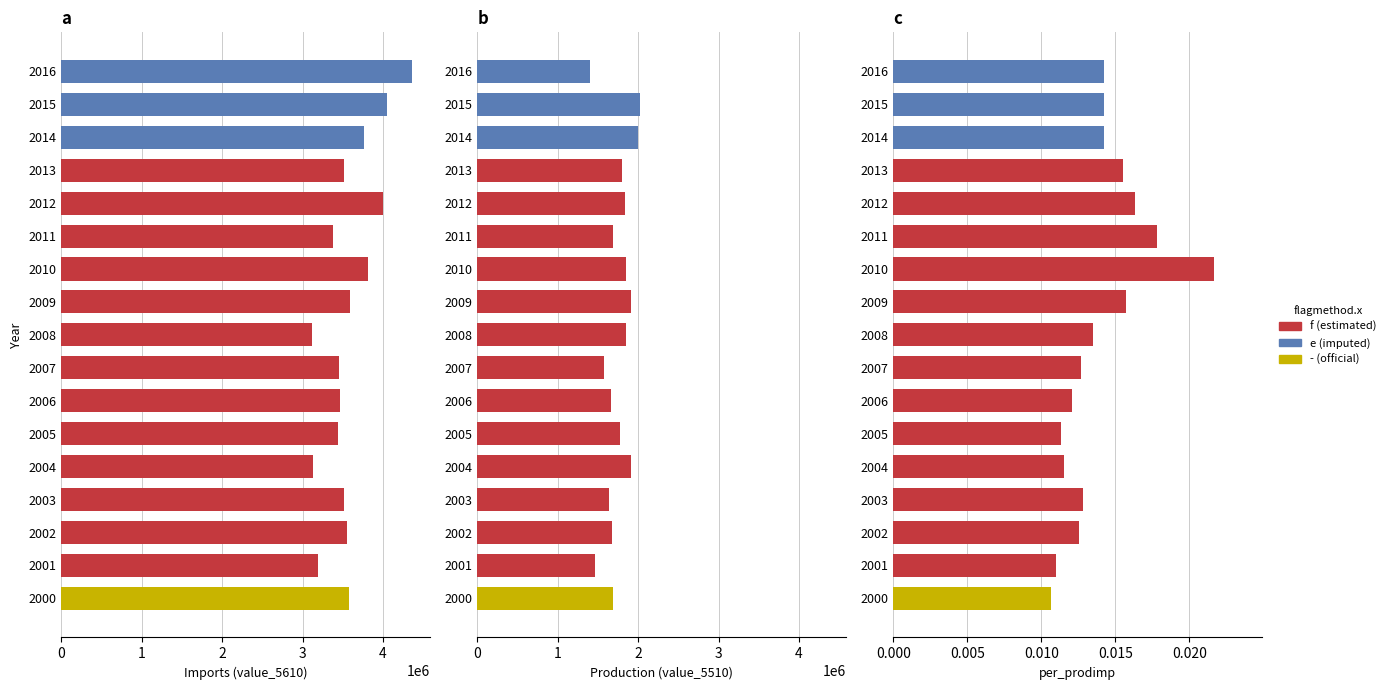

Where is value_measuredelement_5510 nearest to the value 1709710?

2011